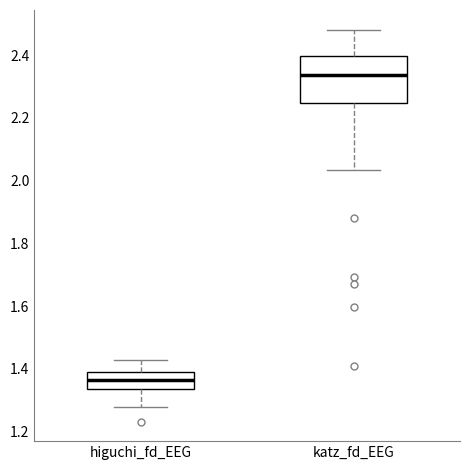

Where is the lower edge of the box for katz_fd_EEG on the y-axis? The values are not printed on the chart, so give them approximately, as read against the axis.

2.24